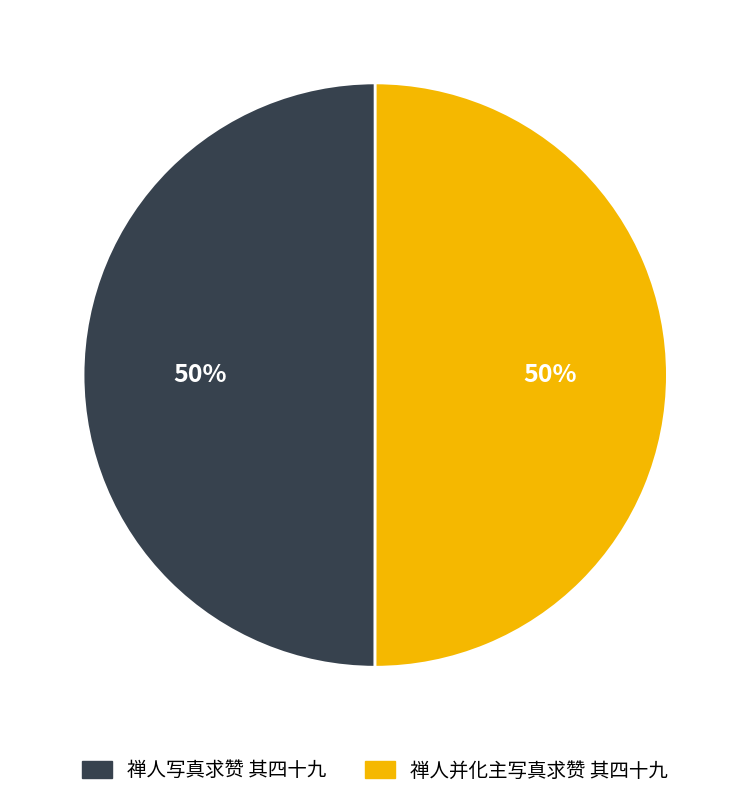

Combined, do 禅人并化主写真求赞 其四十九 and 禅人写真求赞 其四十九 account for over 50%?

Yes